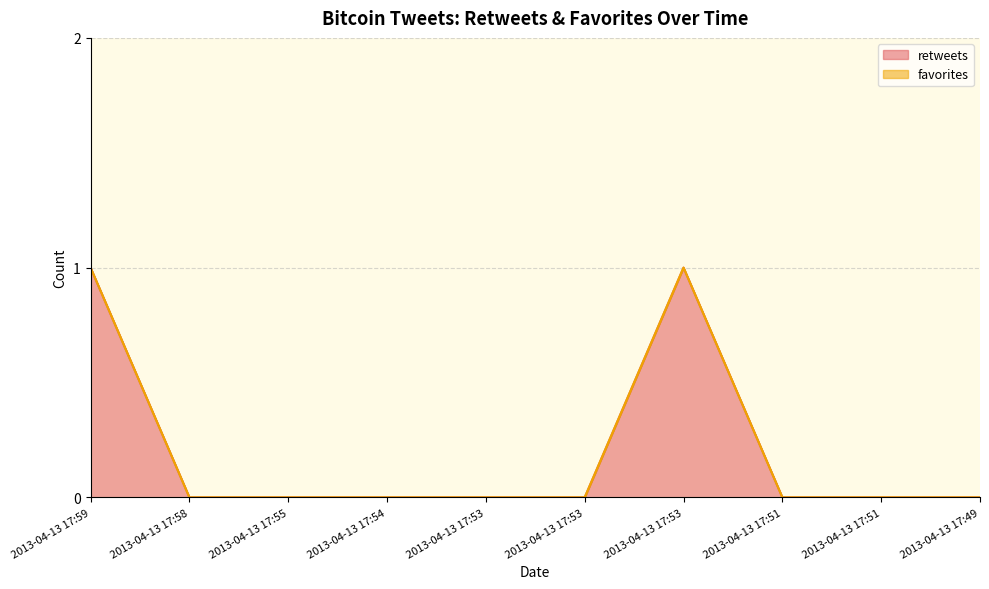

Rank the categories by value from highest to lowest.

2013-04-13 17:59, 2013-04-13 17:53, 2013-04-13 17:58, 2013-04-13 17:55, 2013-04-13 17:54, 2013-04-13 17:53, 2013-04-13 17:53, 2013-04-13 17:51, 2013-04-13 17:51, 2013-04-13 17:49